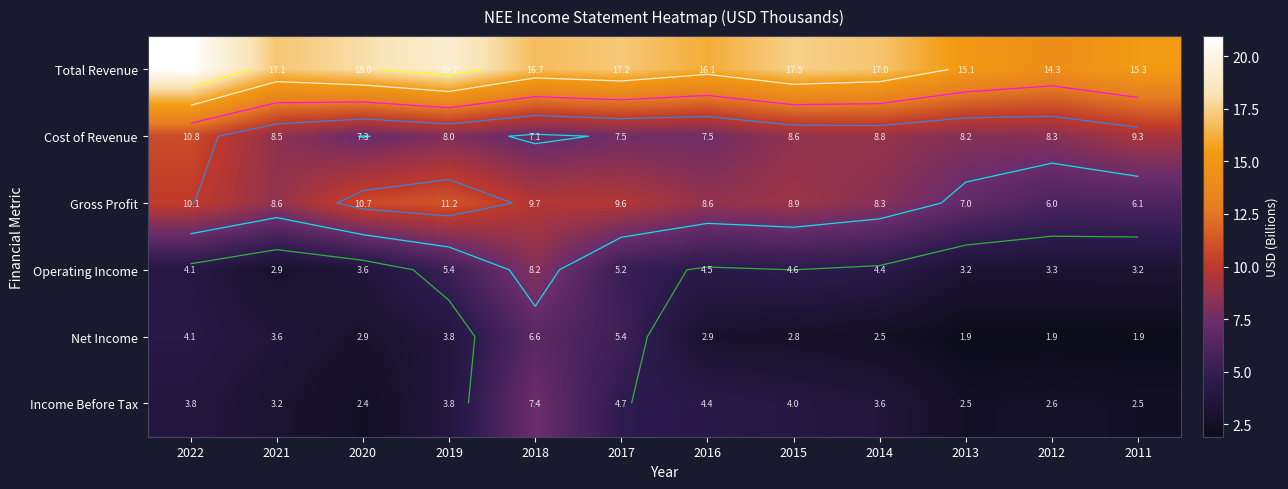

At which label does Income Before Tax reach its minimum?

2020